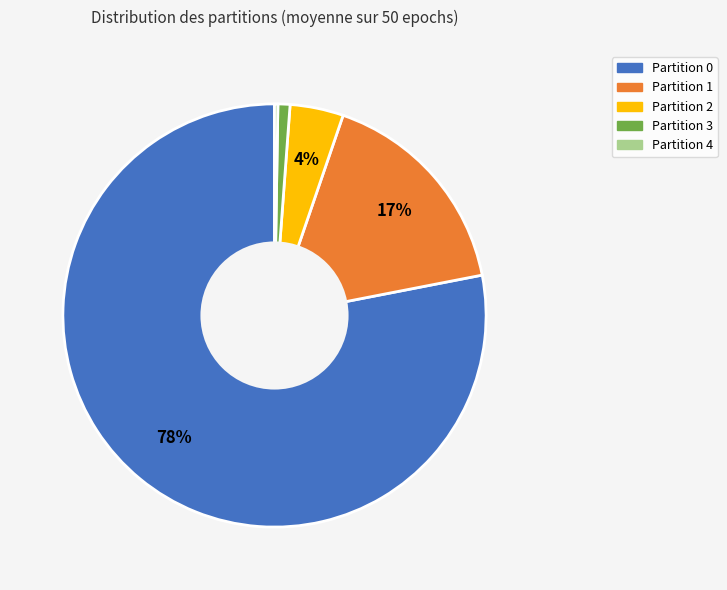

To the nearest percent, what is the average slice percentage?

20%